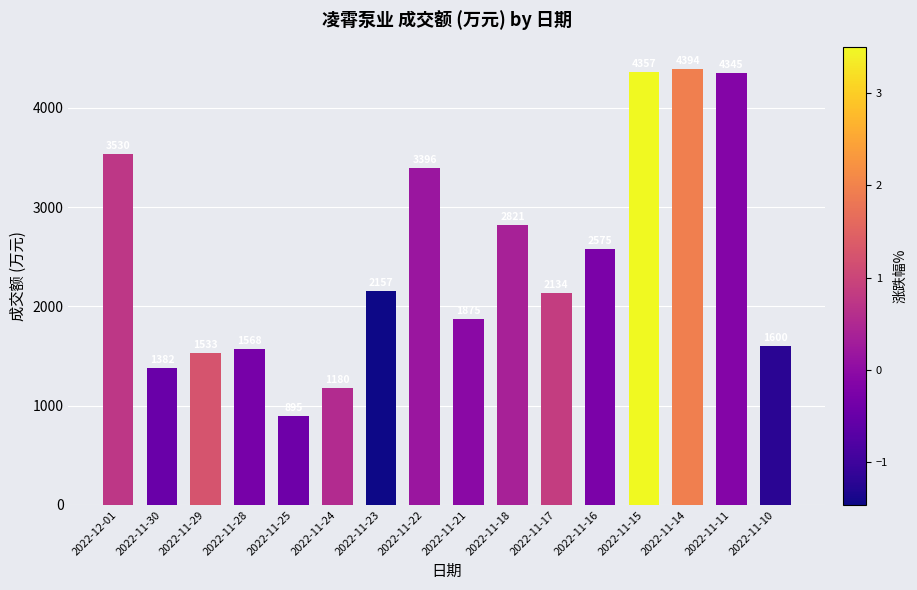

What value does the data have at 2022-11-29?

1533